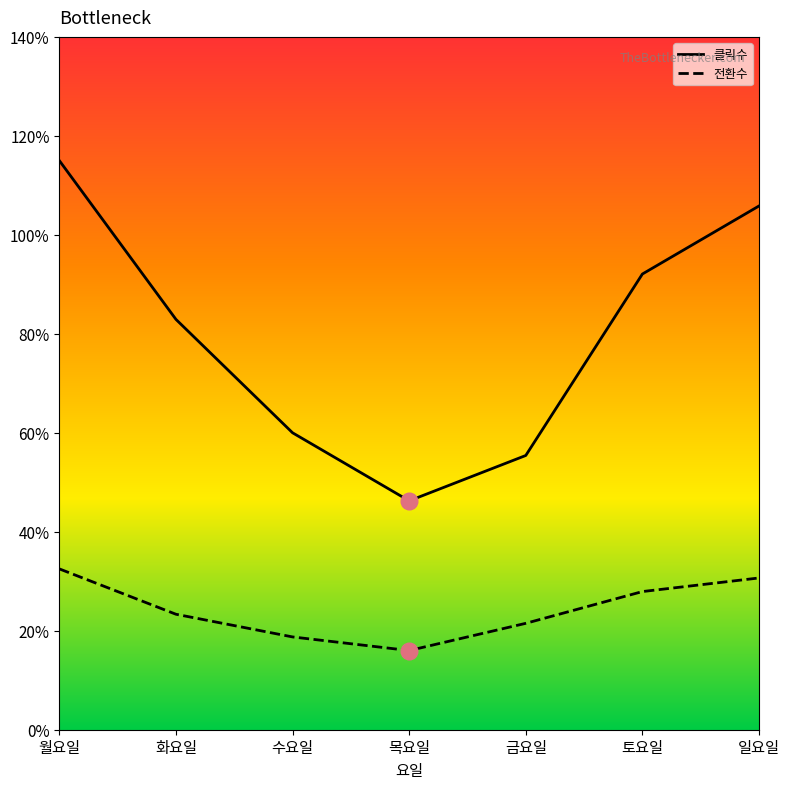

The value of 클릭수 at 금요일 is 55.4. True or false?

True